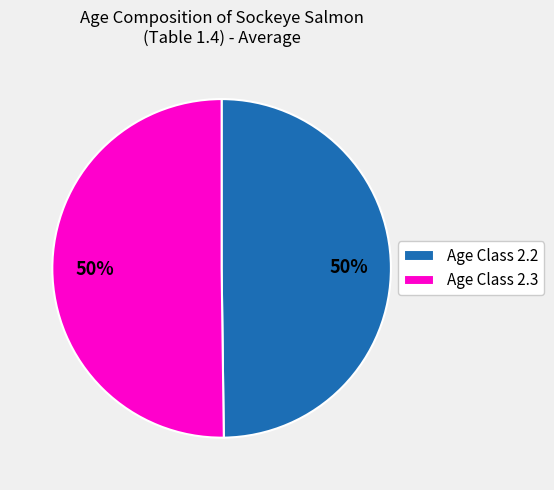

What is the ratio of the value at Age Class 2.2 to the value at Age Class 2.3?

1.0